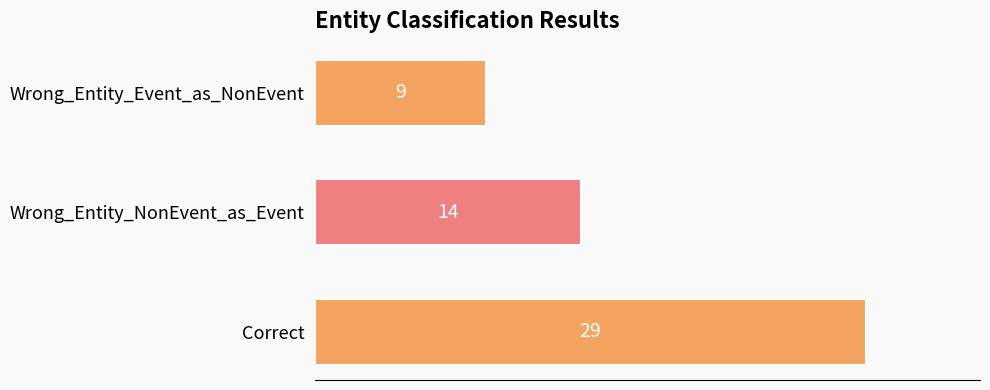

Reading top to bottom, list all the values displayed in this chart.

Wrong_Entity_Event_as_NonEvent=9	Wrong_Entity_NonEvent_as_Event=14	Correct=29